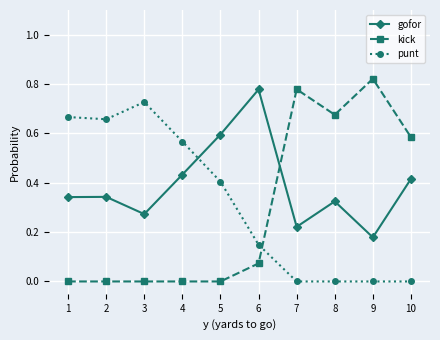

How many lines are shown in the chart?

3